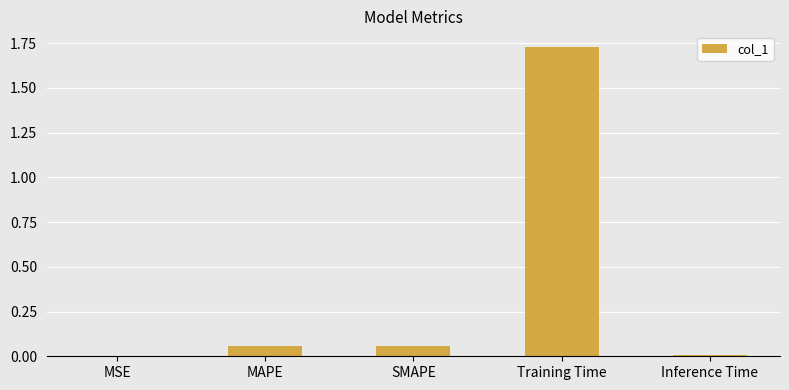

Which has a higher value, MSE or Training Time?

Training Time